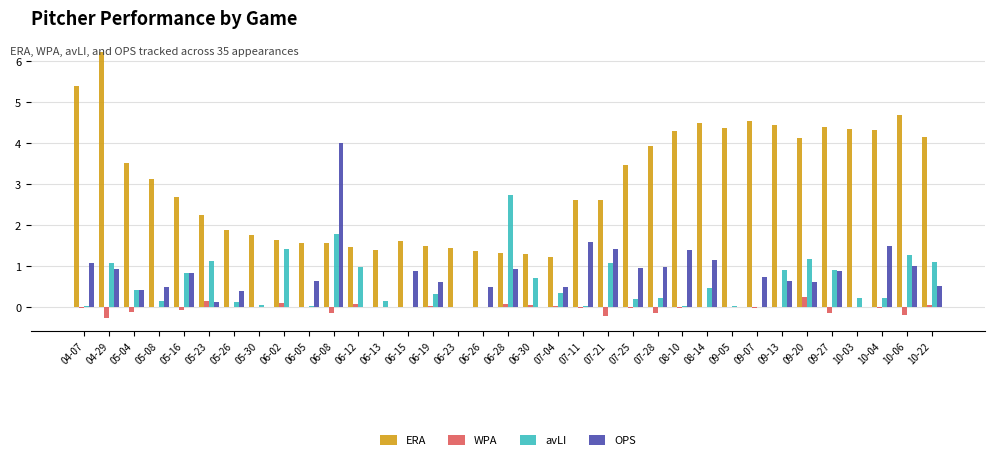

Count the number of data series in this chart.

4